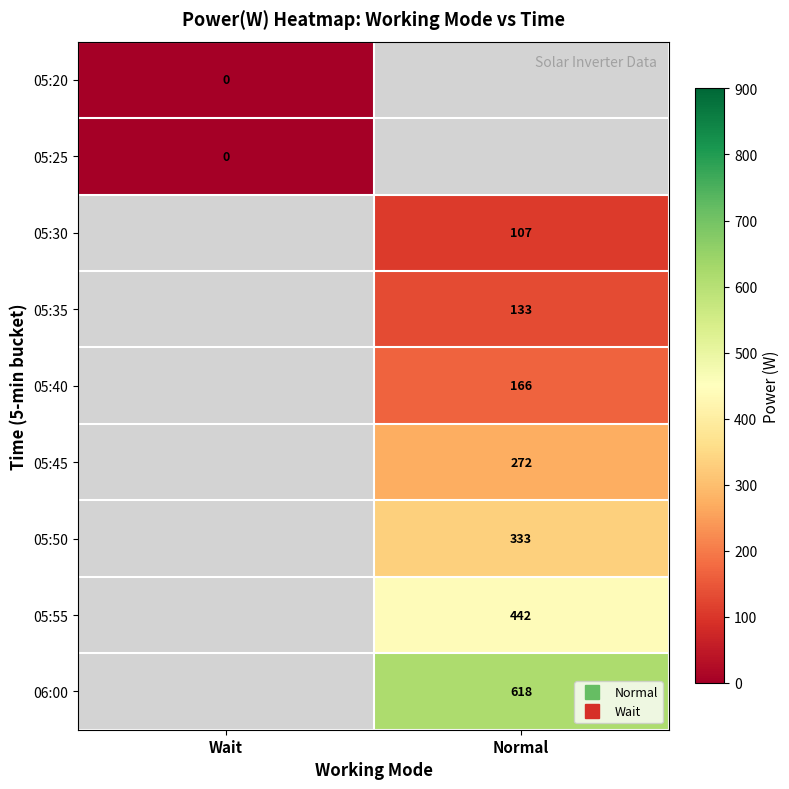

At how many categories does at least one series exceed 100?

1